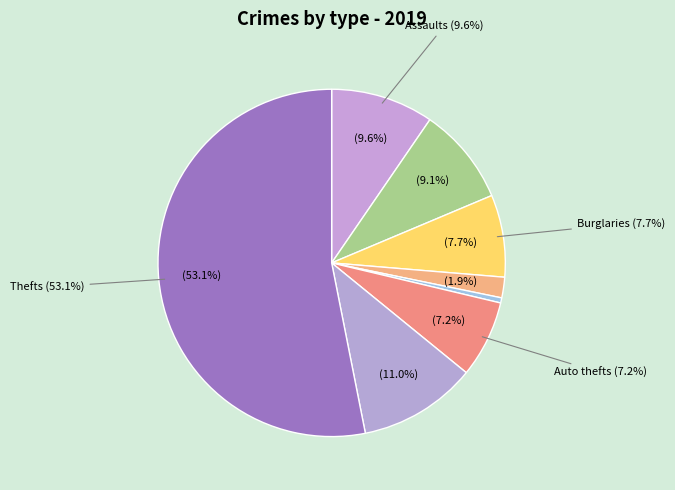

Is there a majority slice in this chart?

Yes